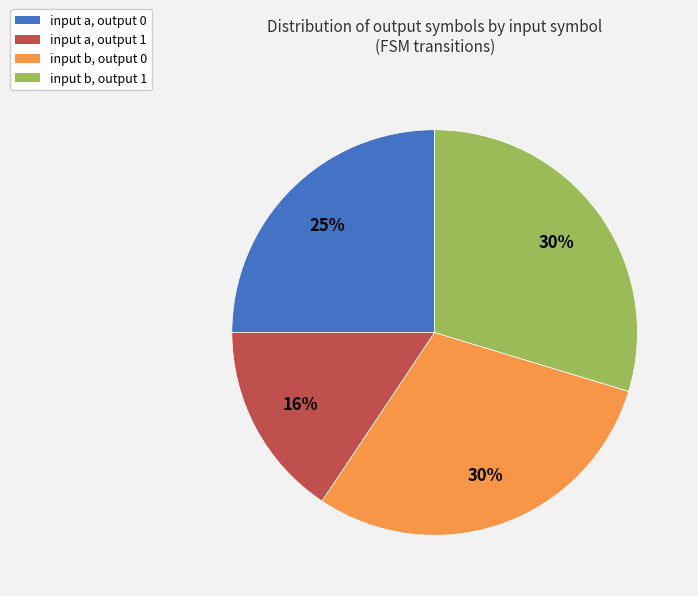

Does input a, output 1 account for over 50% of the chart?

No